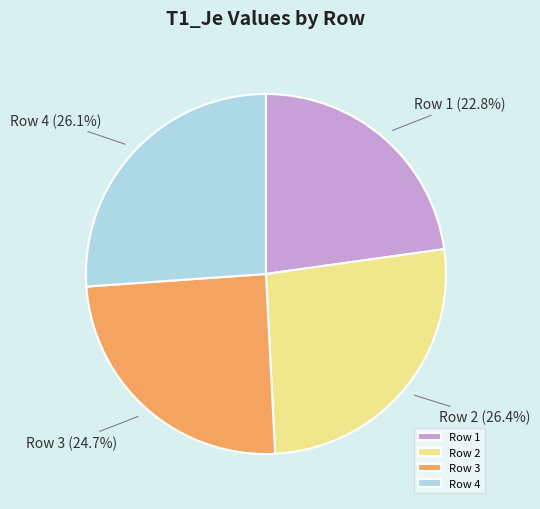

To the nearest percent, what is the difference between the Row 4 and Row 3 slice percentages?

1%